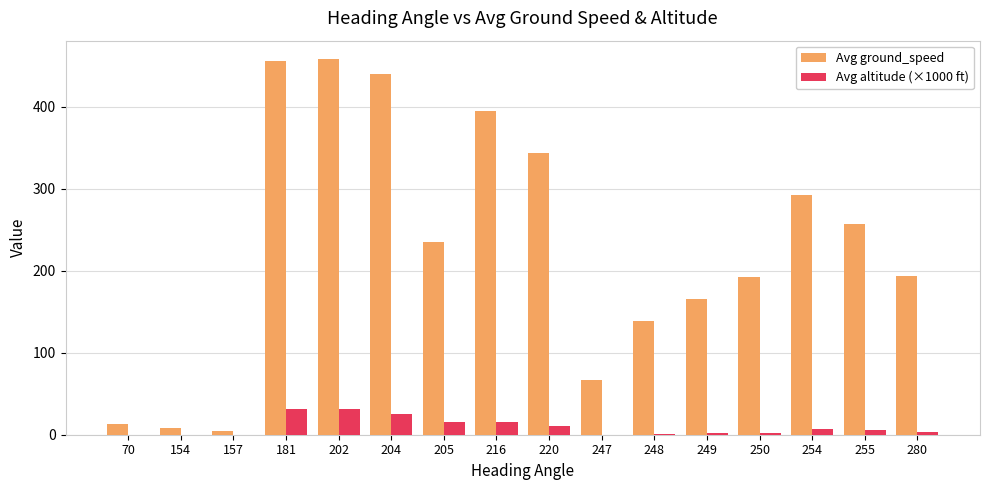

What value does the Avg ground_speed series have at 255?

256.8